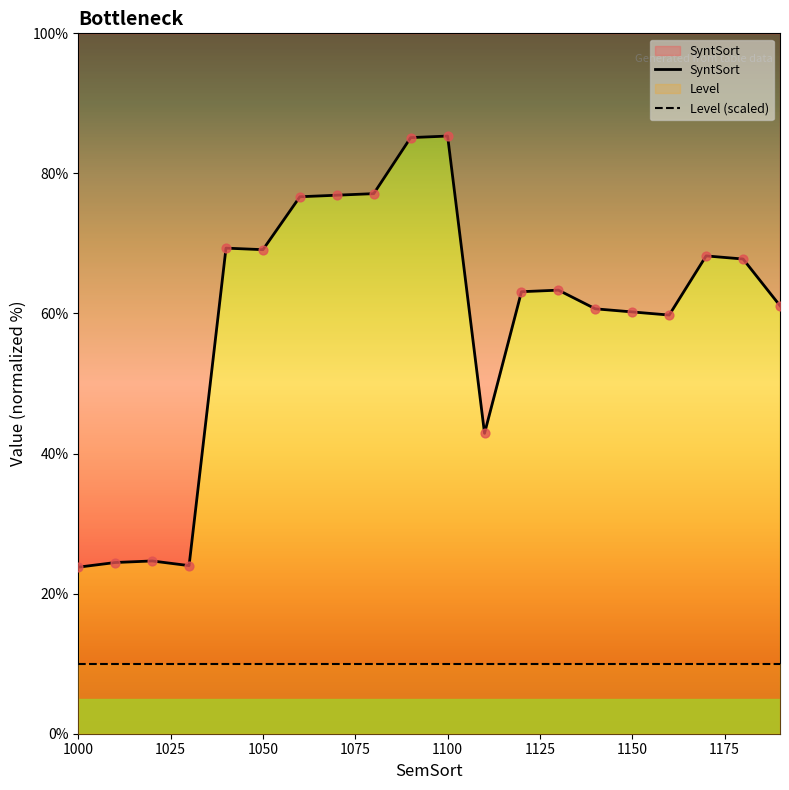

What is the ratio of the value at 1040 to the value at 1100?

0.8